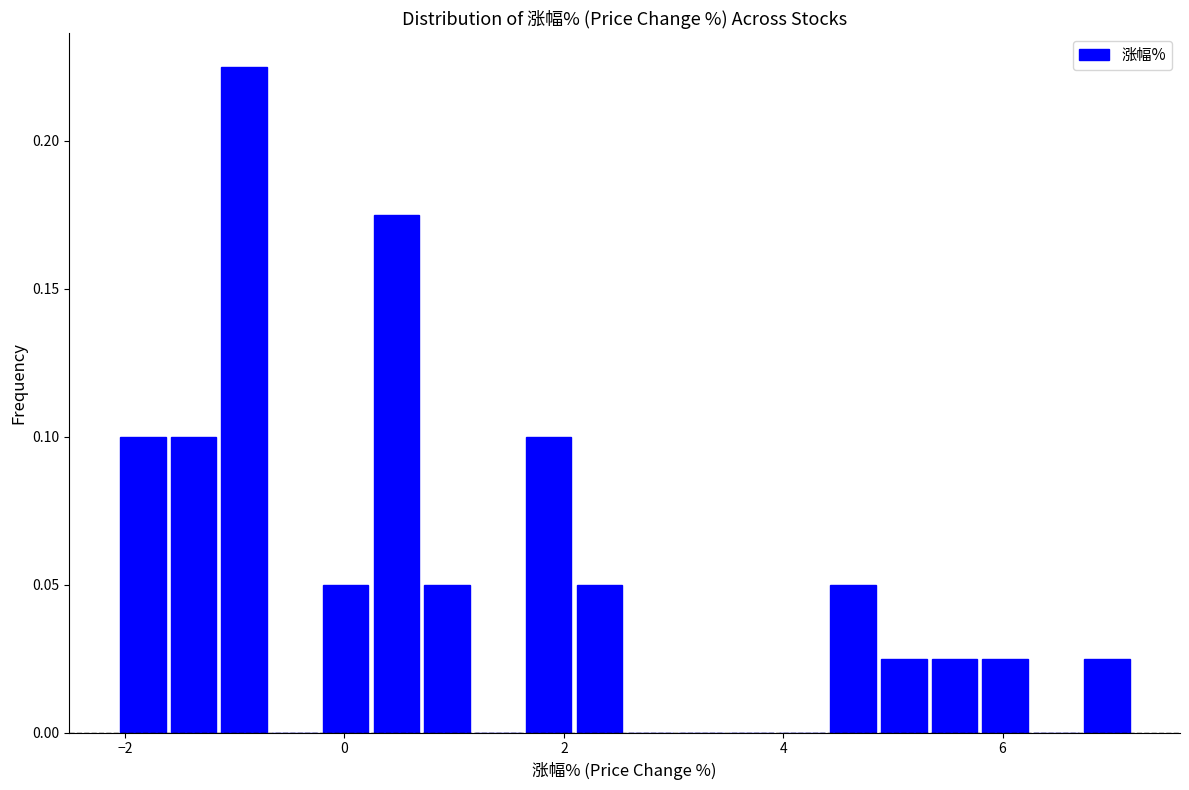

Read against the x-axis, roughly where is the centre of the tallest bar?

-1.0